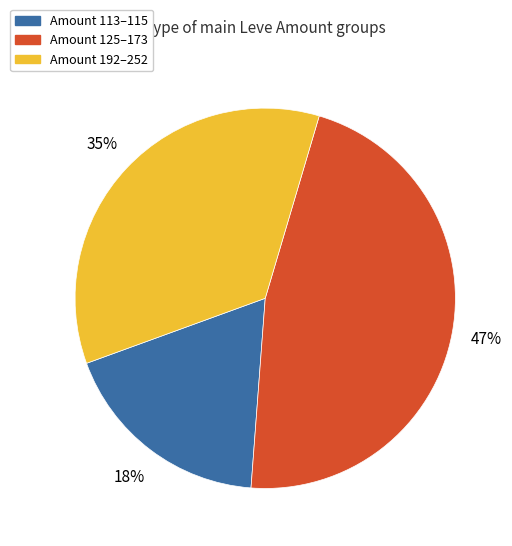

Does any single category account for the majority?

No